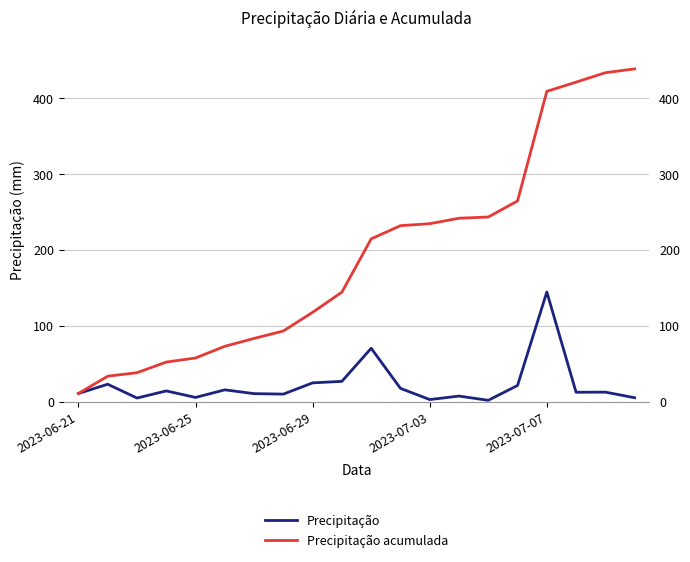

True or false: Precipitação acumulada and Precipitação cross at least once.

False